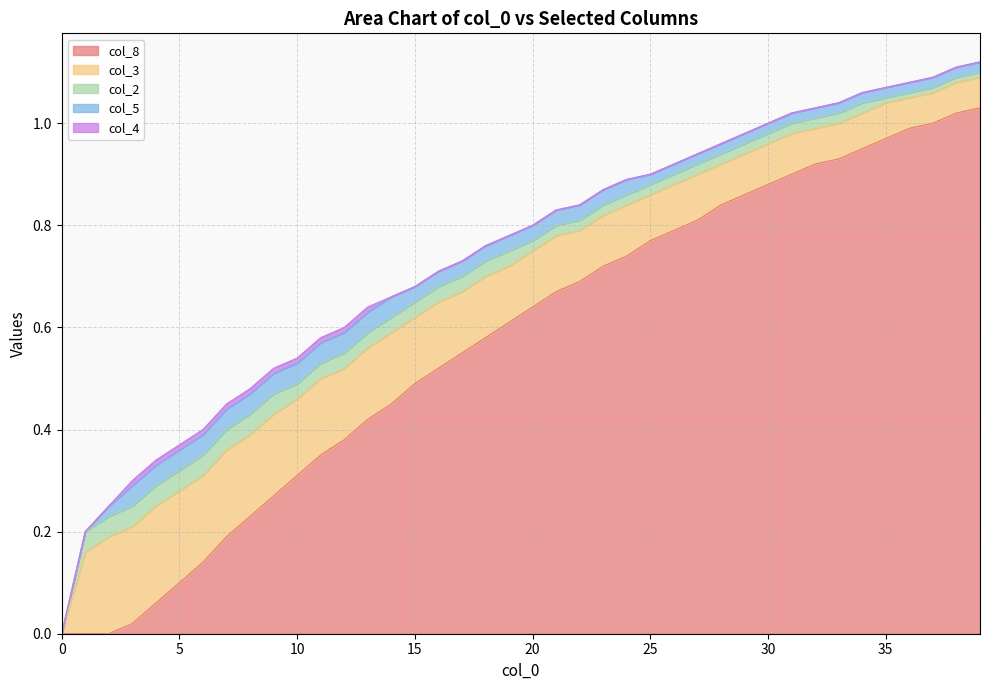

The value of col_5 at 5 is 0.0. True or false?

True